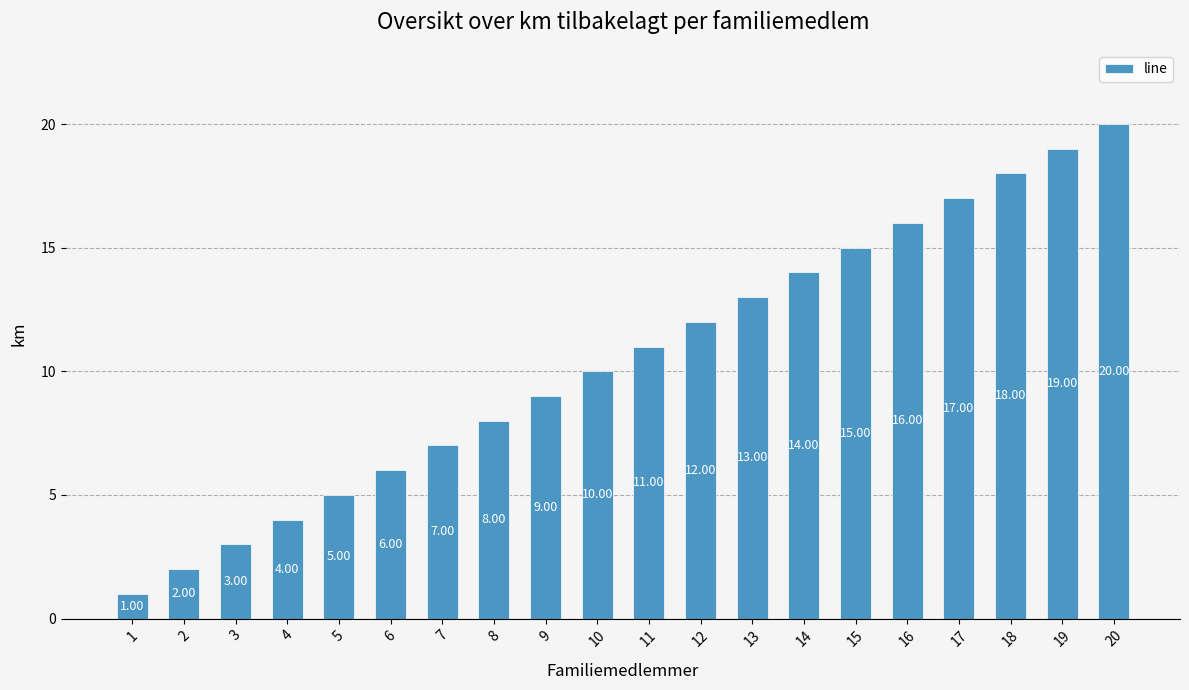

Rank the categories by value from lowest to highest.

1, 2, 3, 4, 5, 6, 7, 8, 9, 10, 11, 12, 13, 14, 15, 16, 17, 18, 19, 20